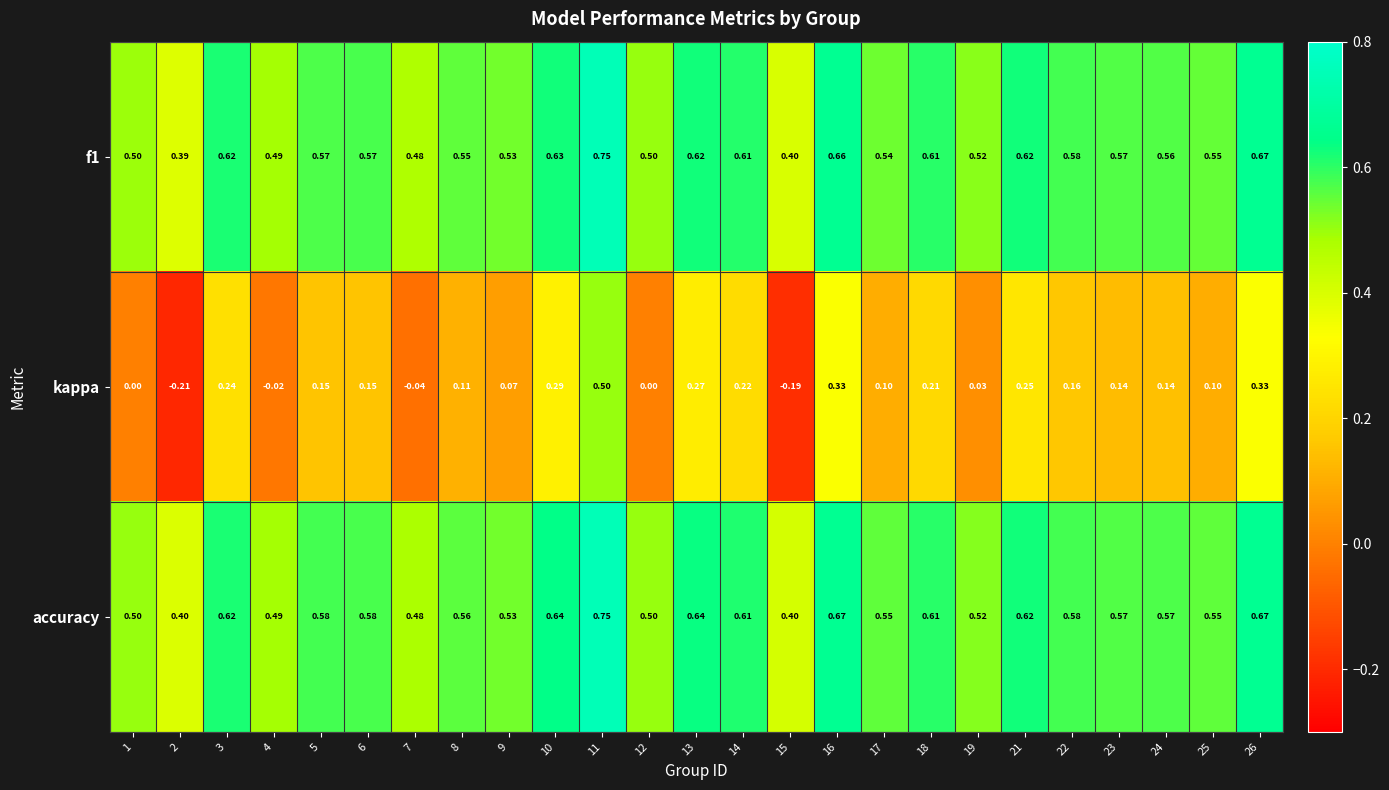

Which series has the widest spread of values?

kappa